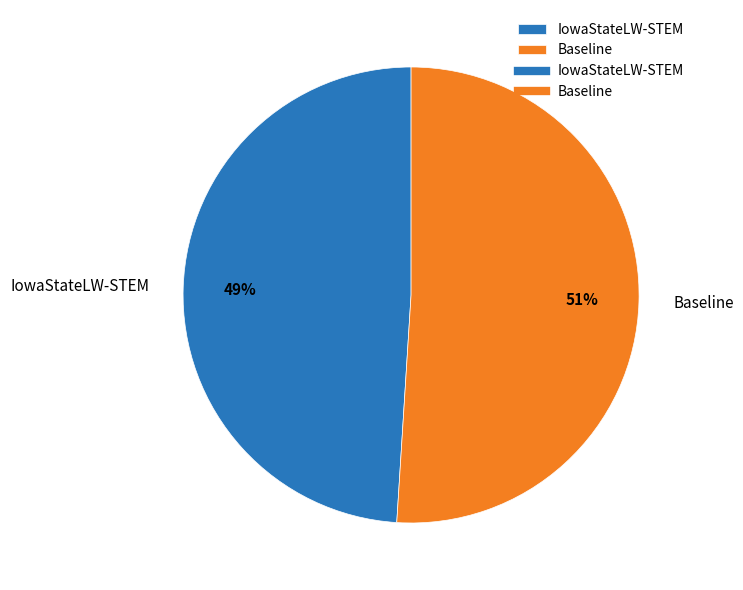

Do Baseline and IowaStateLW-STEM together represent more than half of the pie?

Yes